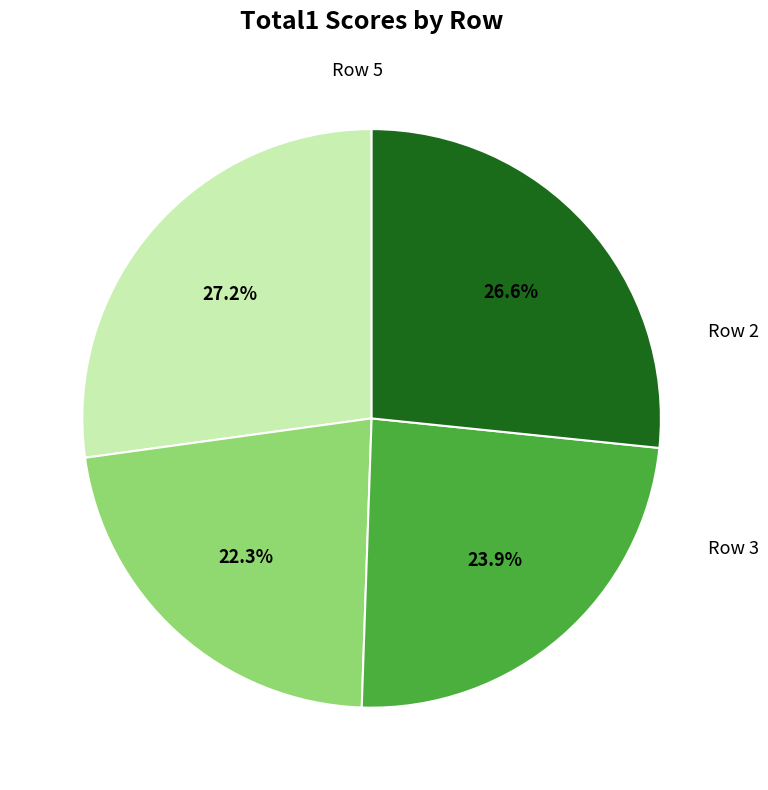

Is there any slice that represents more than half of the pie?

No